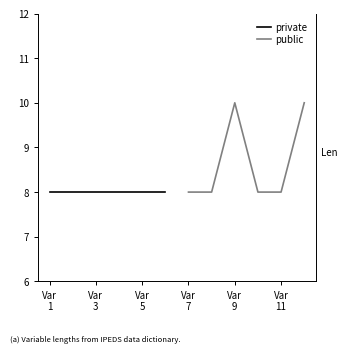

What are all the series names shown in the legend?

private, public